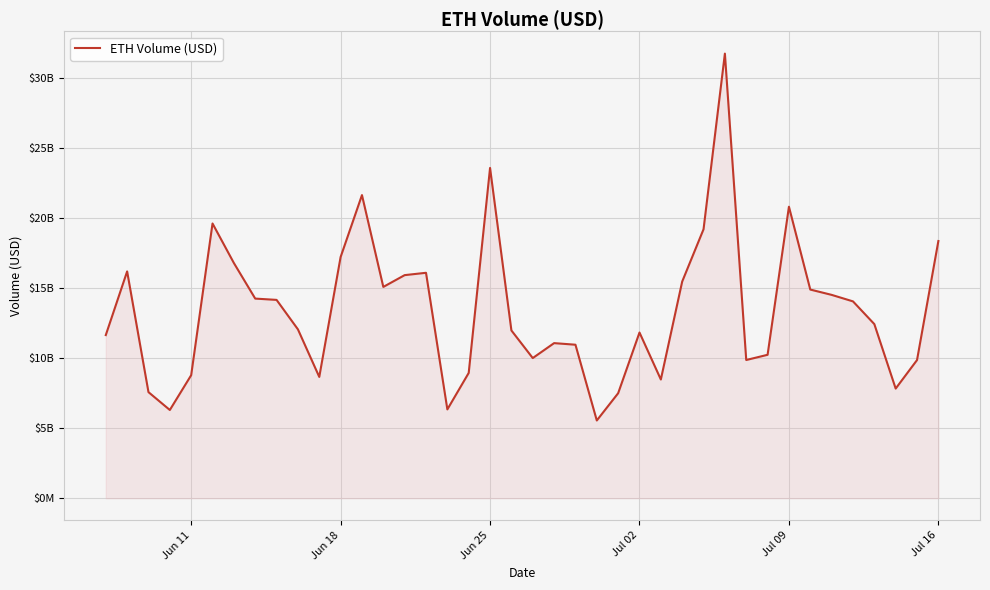

Does the chart have visible grid lines?

Yes